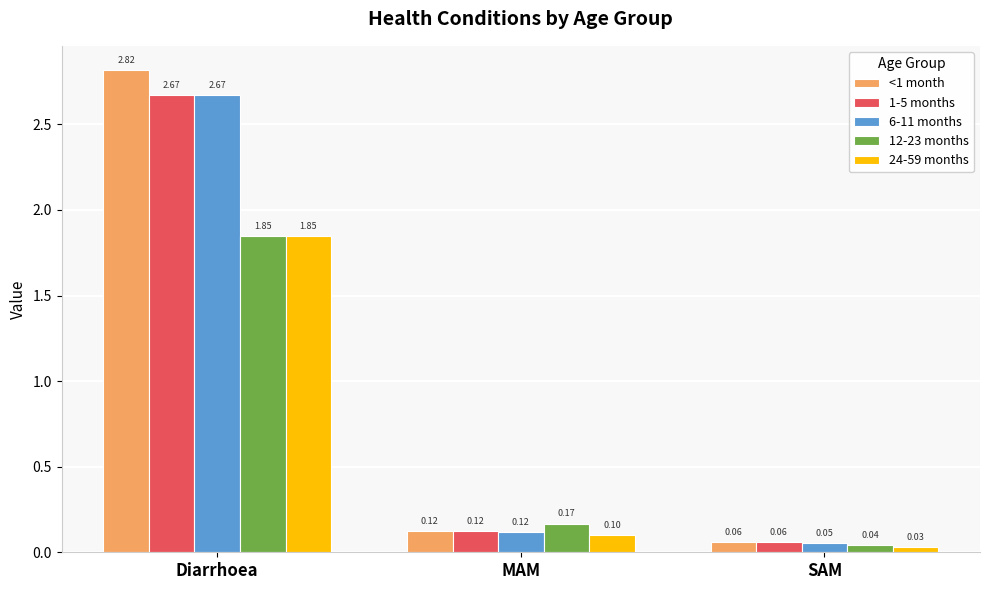

Between Diarrhoea and MAM, which series saw the biggest shift?

<1 month